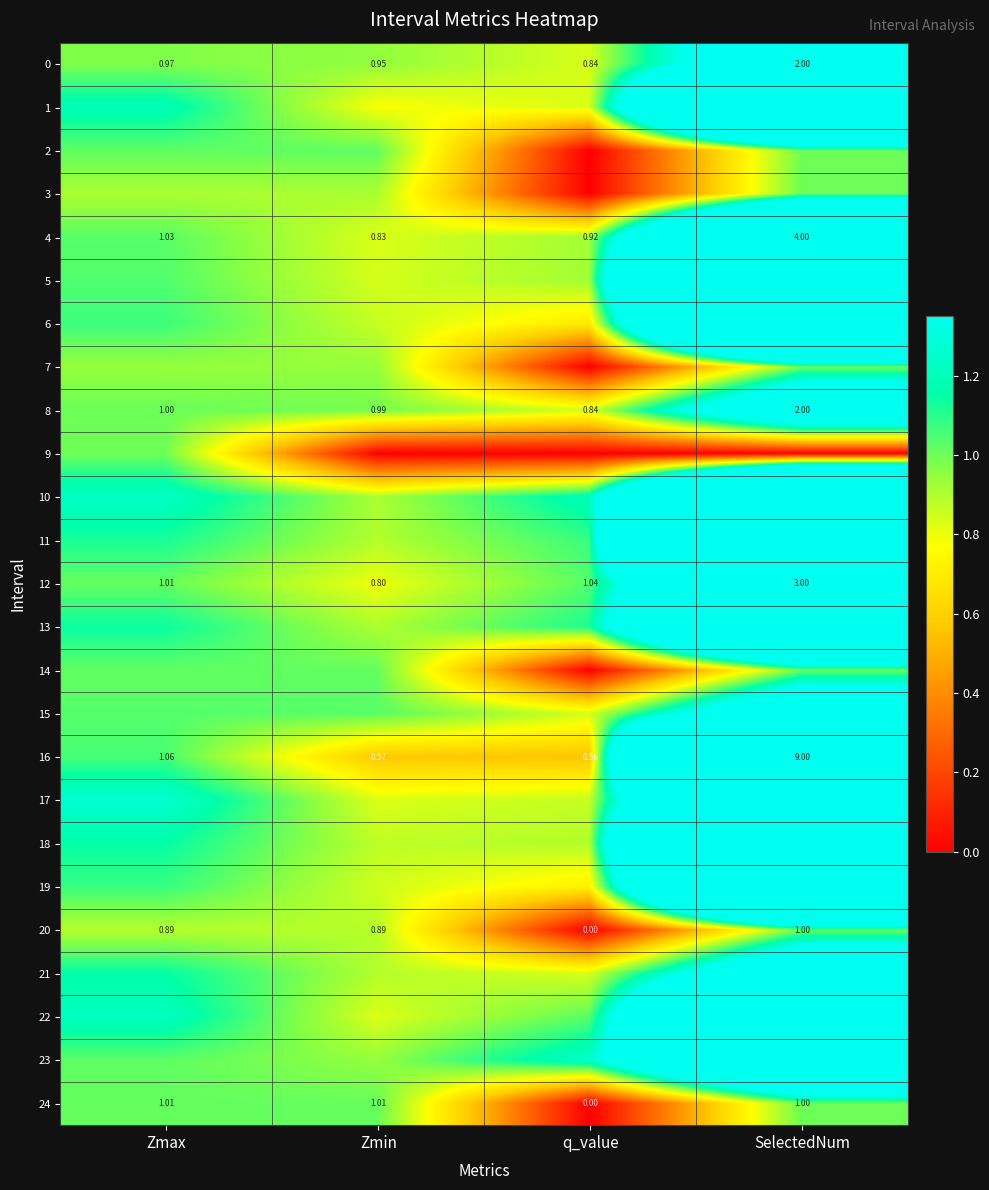

Read the 7 value at Zmax.

0.9